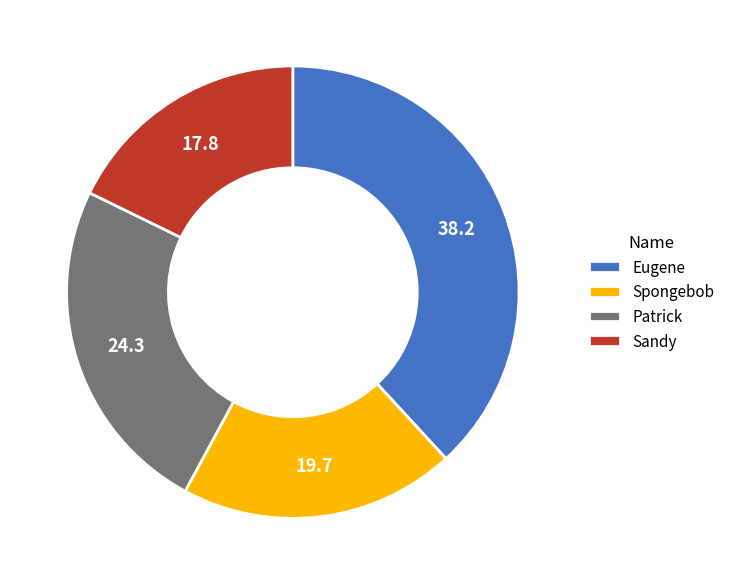

Rank the categories by value from lowest to highest.

Sandy, Spongebob, Patrick, Eugene